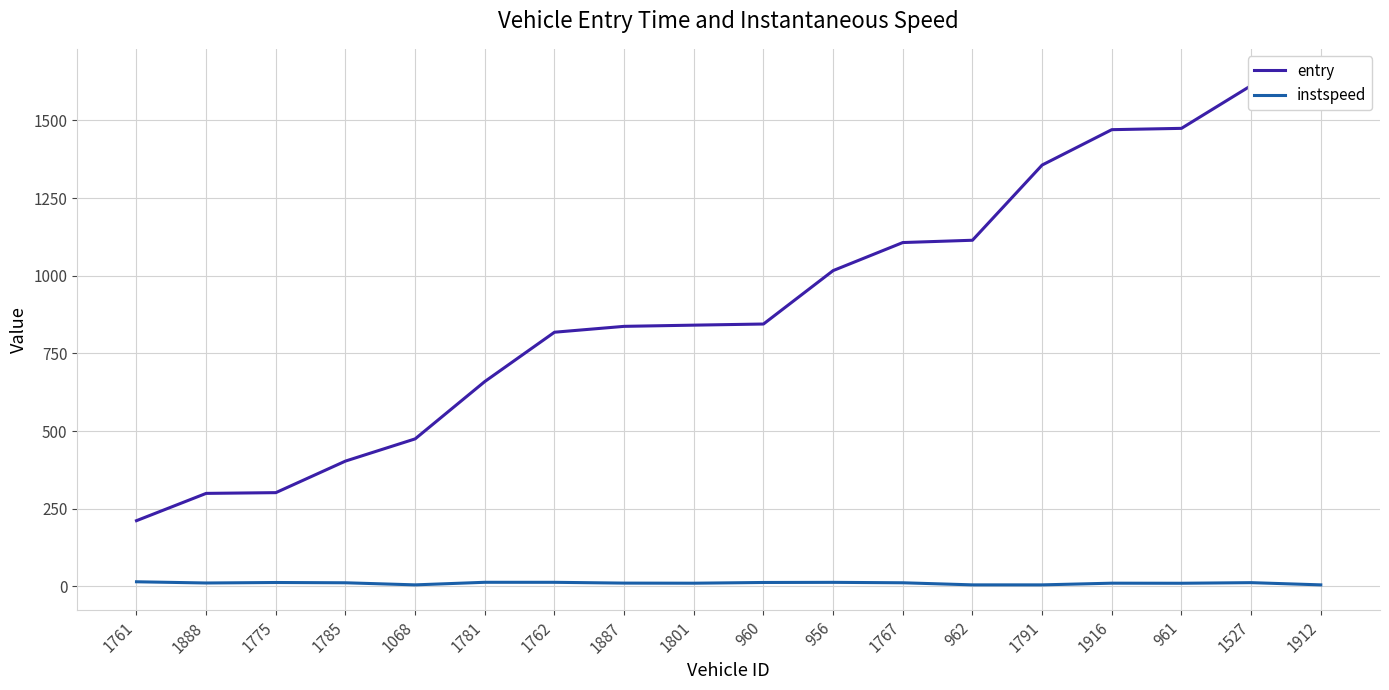

What is the spread (max minus min) of values at 1761?

196.7